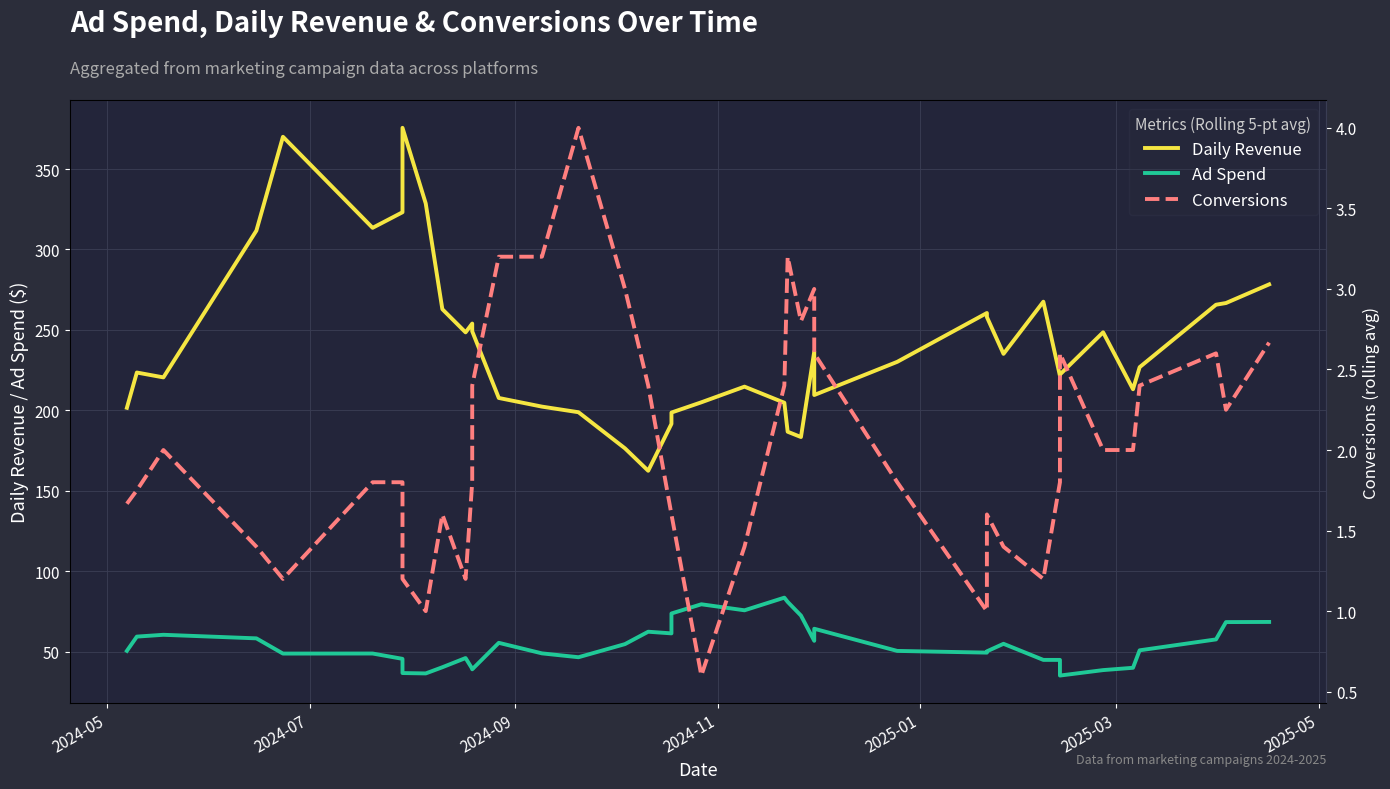

True or false: Conversions has a value of 1.6 at 36.

False